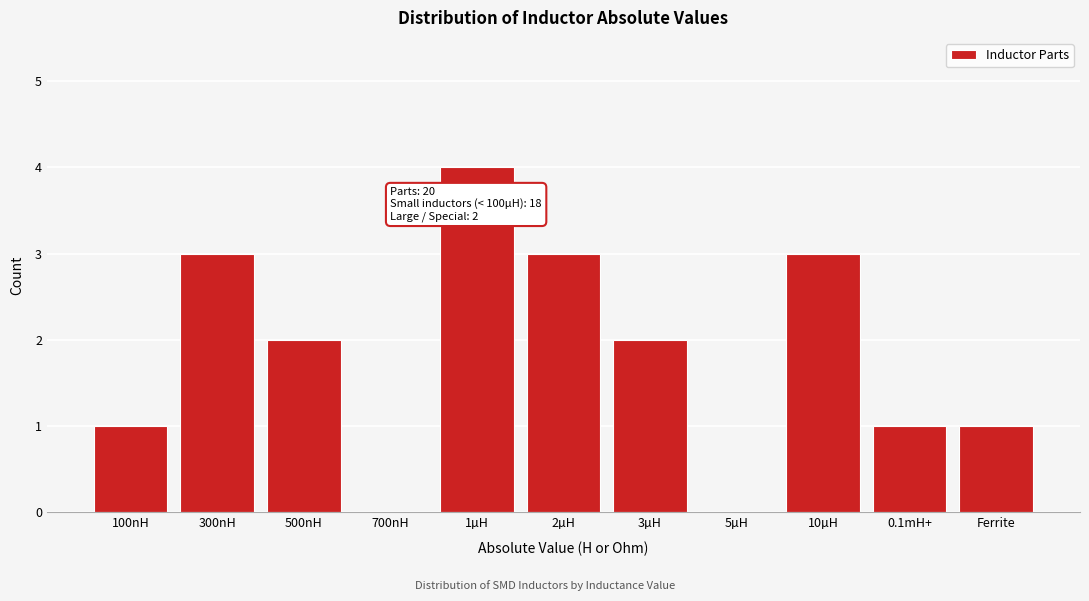

Reading left to right, transcribe all the data shown in this chart.

100nH=1	300nH=3	500nH=2	700nH=0	1µH=4	2µH=3	3µH=2	5µH=0	10µH=3	0.1mH+=1	Ferrite=1